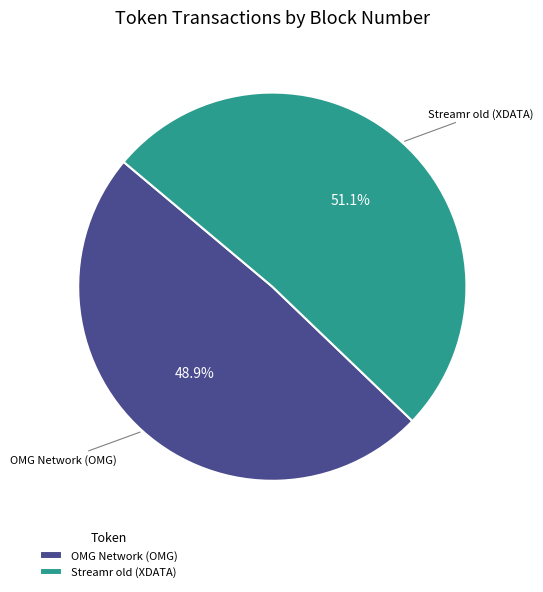

How many segments does this pie chart have?

2